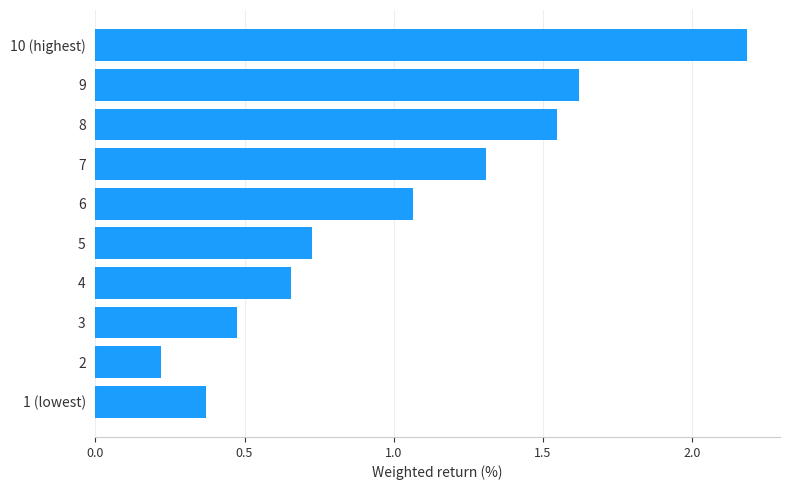

Rank the categories by value from highest to lowest.

10 (highest), 9, 8, 7, 6, 5, 4, 3, 1 (lowest), 2